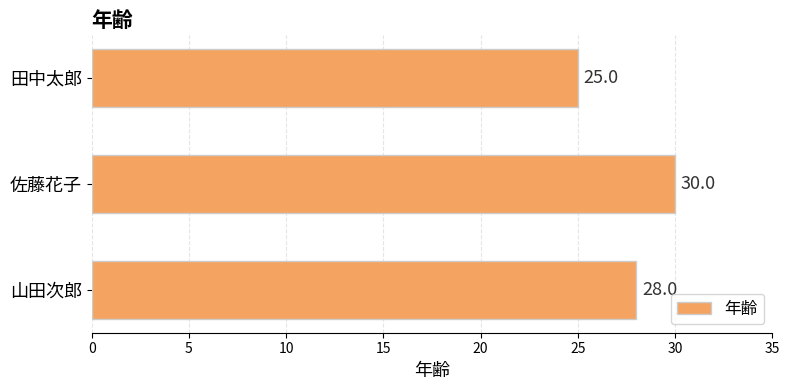

True or false: the data shows 49 at 山田次郎.

False